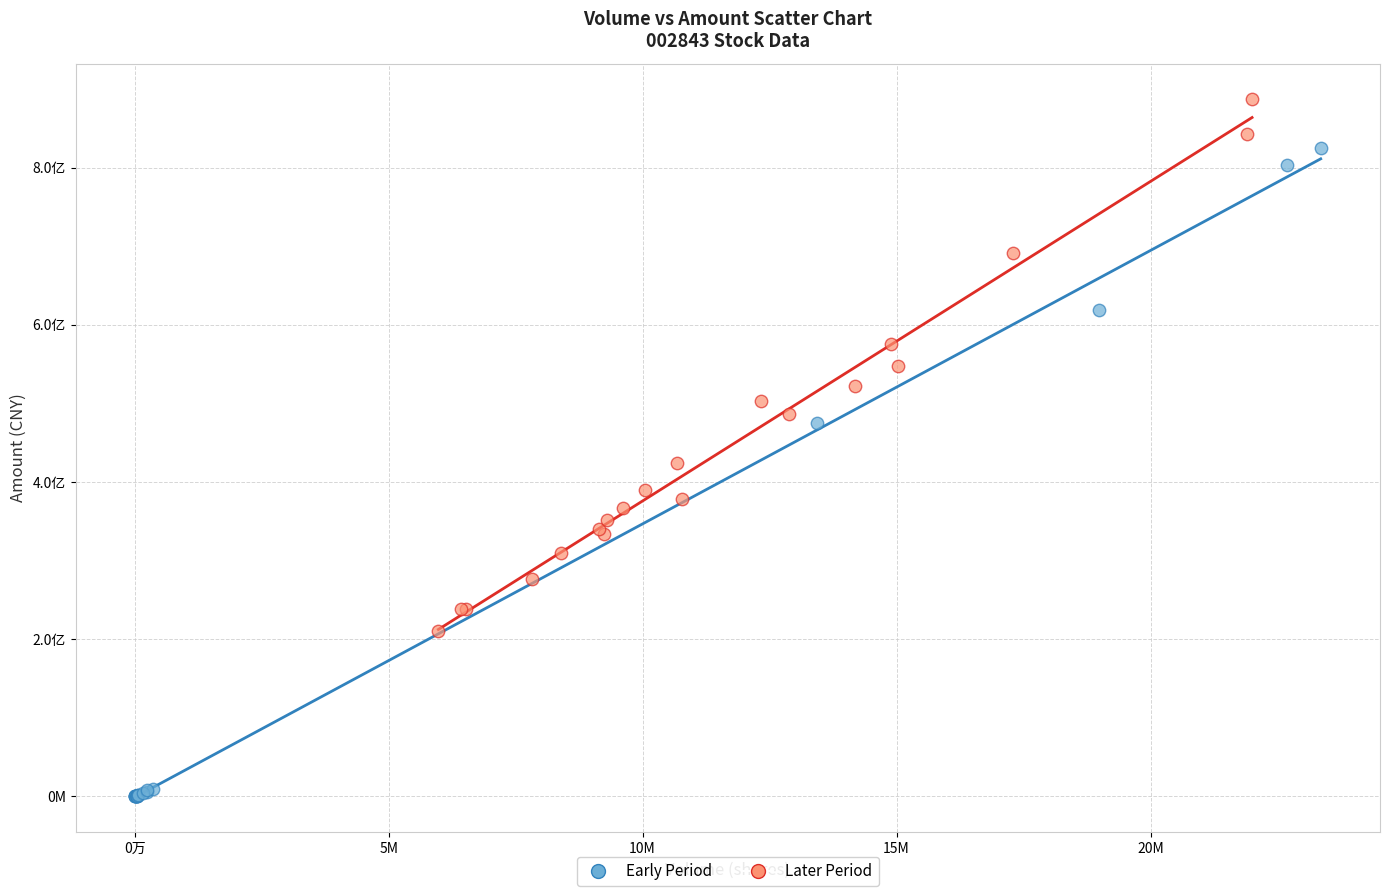

Which series has the largest Y range (max minus min)?

Early Period